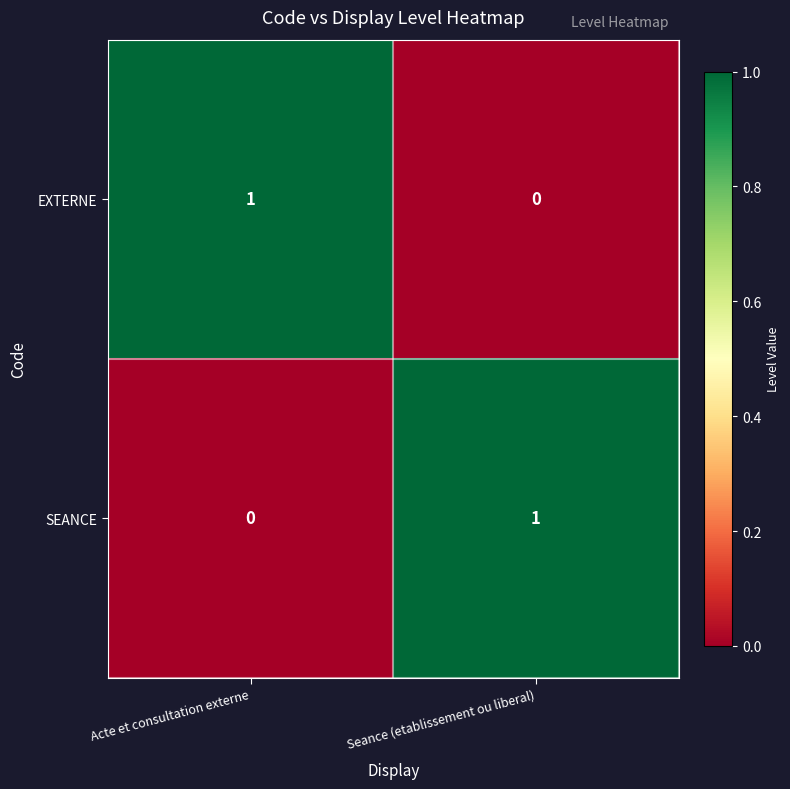

Reading left to right, extract all data points from this chart.

EXTERNE: 1	0
SEANCE: 0	1